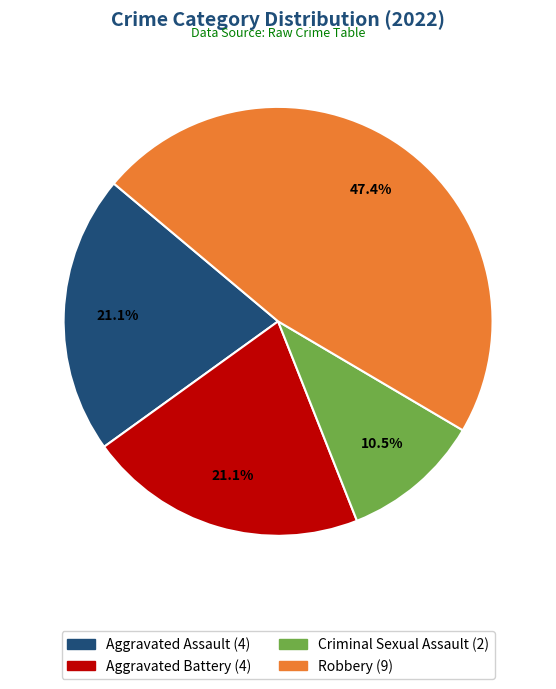

Does any single category account for the majority?

No